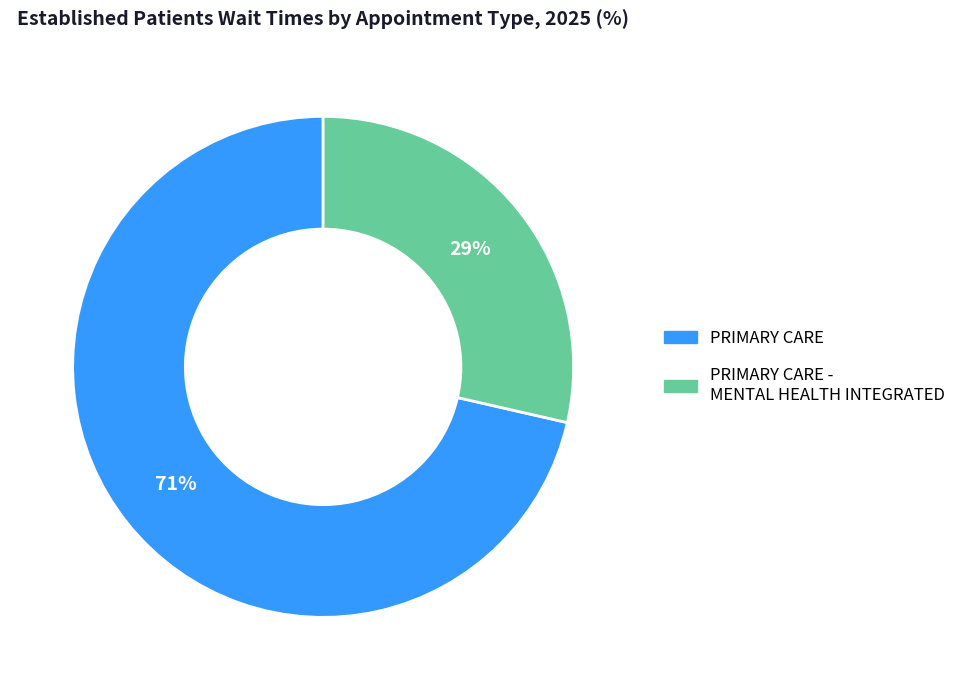

To the nearest percent, what is the average slice percentage?

50%